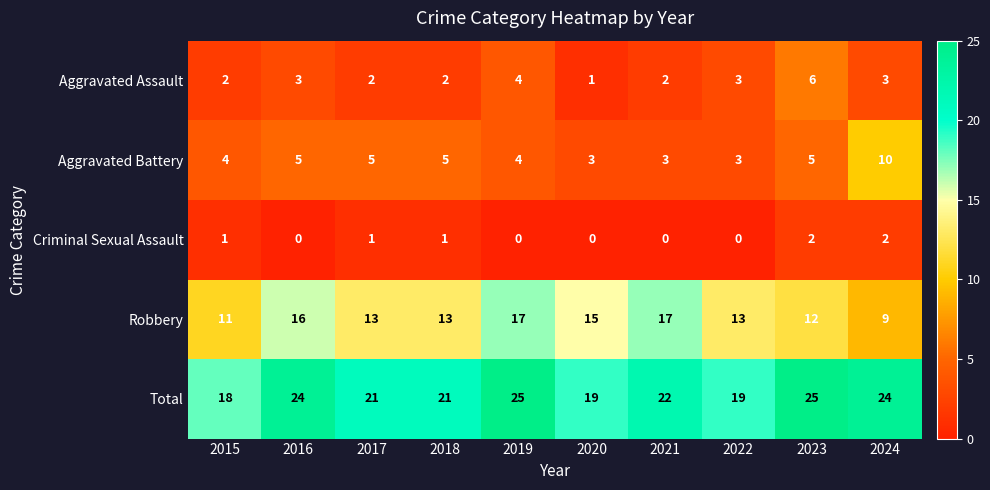

Which series has the largest range (max minus min)?

Robbery